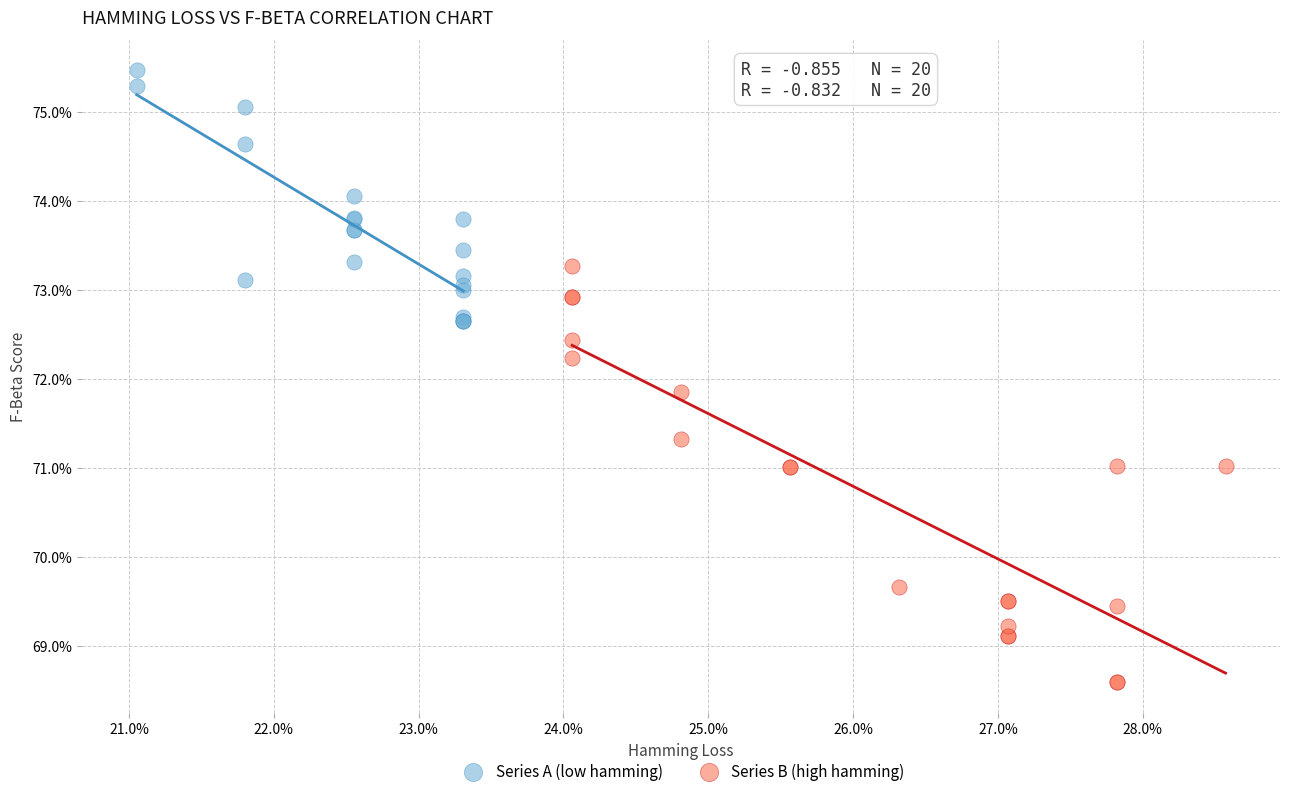

Which series has the widest spread of Y values?

Series B (high hamming)